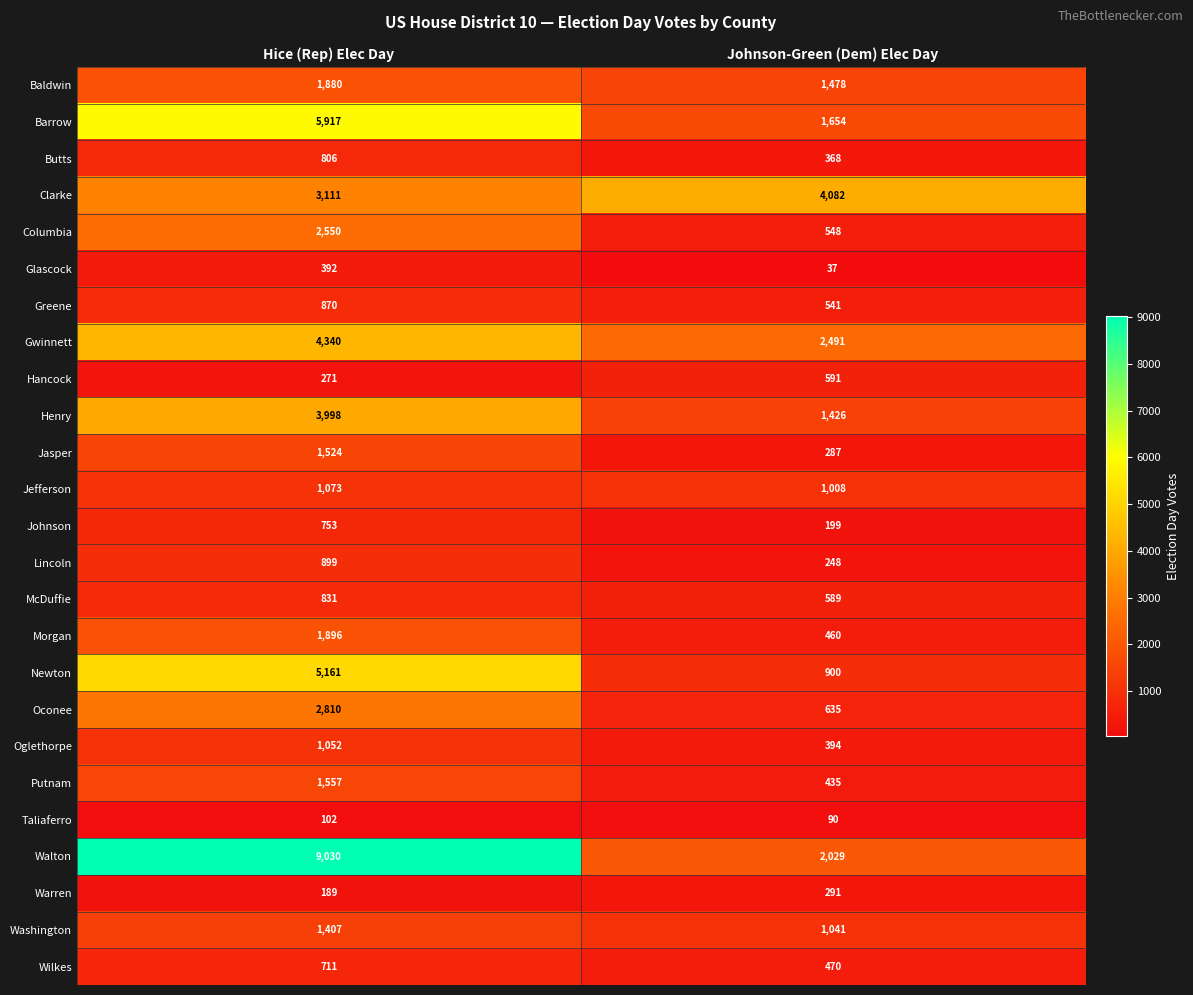

At which category does the chart reach its minimum across all series?

Johnson-Green (Dem) Elec Day